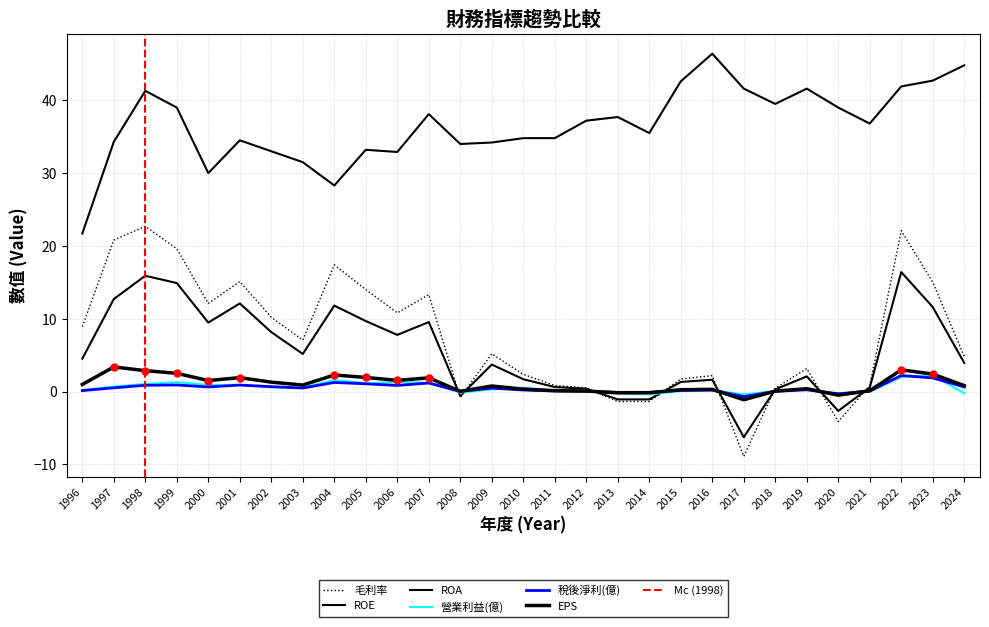

In 營業利益(億), how many points are lower than both neighbors (excluding endpoints)?

7